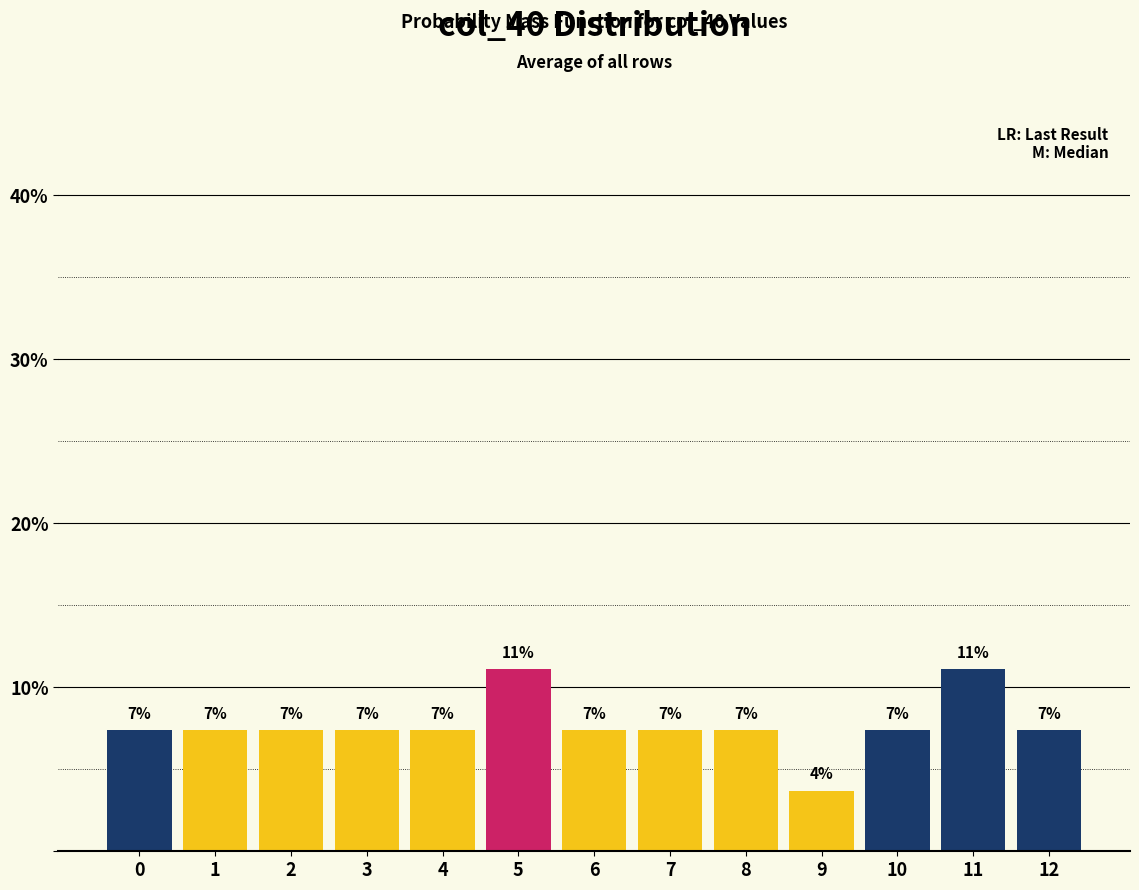

Does the chart contain any negative values?

No